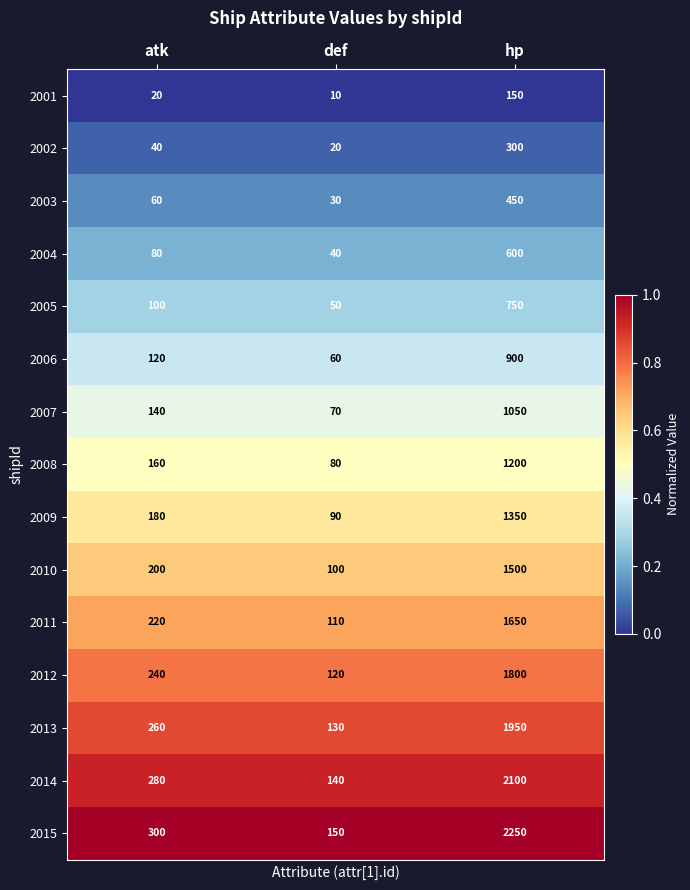

At which label is 2011 closest to 880?

atk